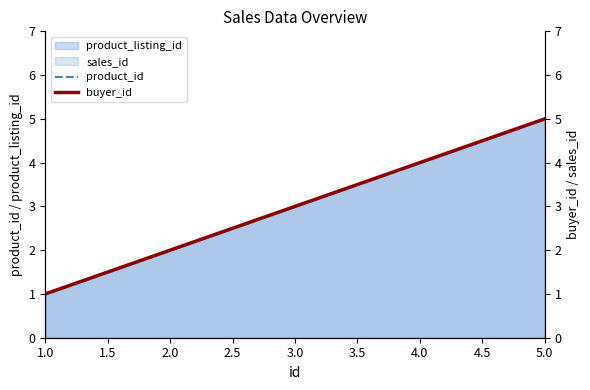

What is the sum of all buyer_id values?

15